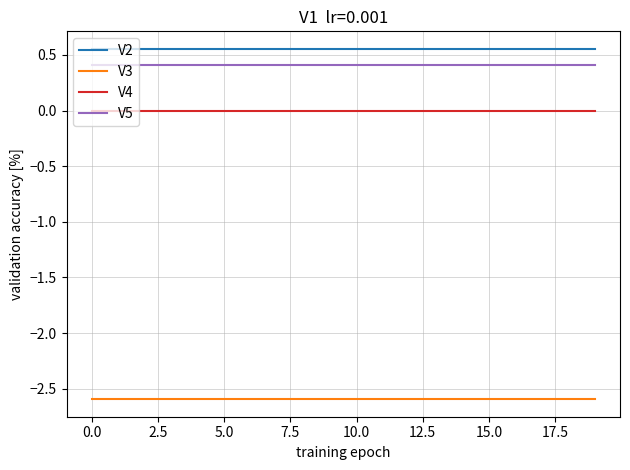

List the series in order of their peak value, lowest first.

V3, V4, V5, V2